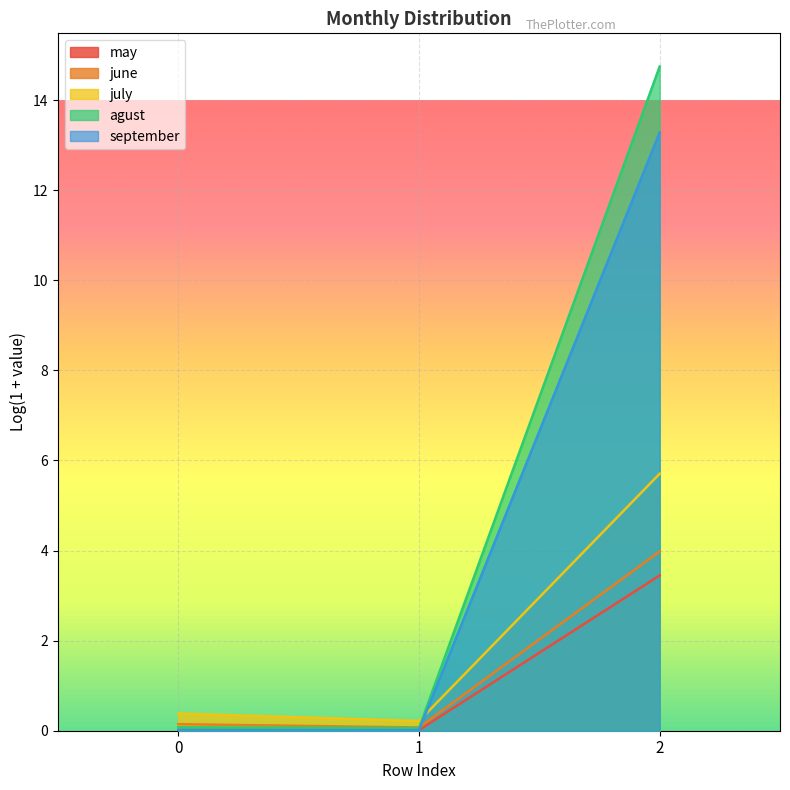

The september series shows 18.1 at 2. True or false?

False